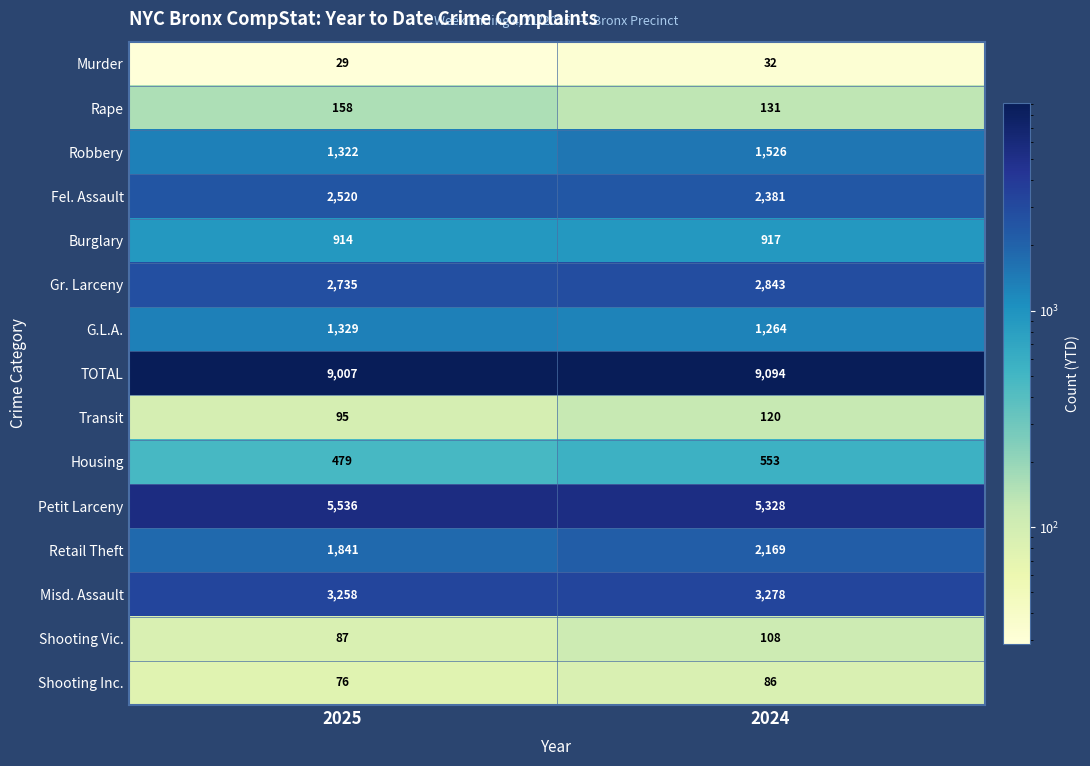

True or false: Petit Larceny has a value of 5536 at 2025.

True